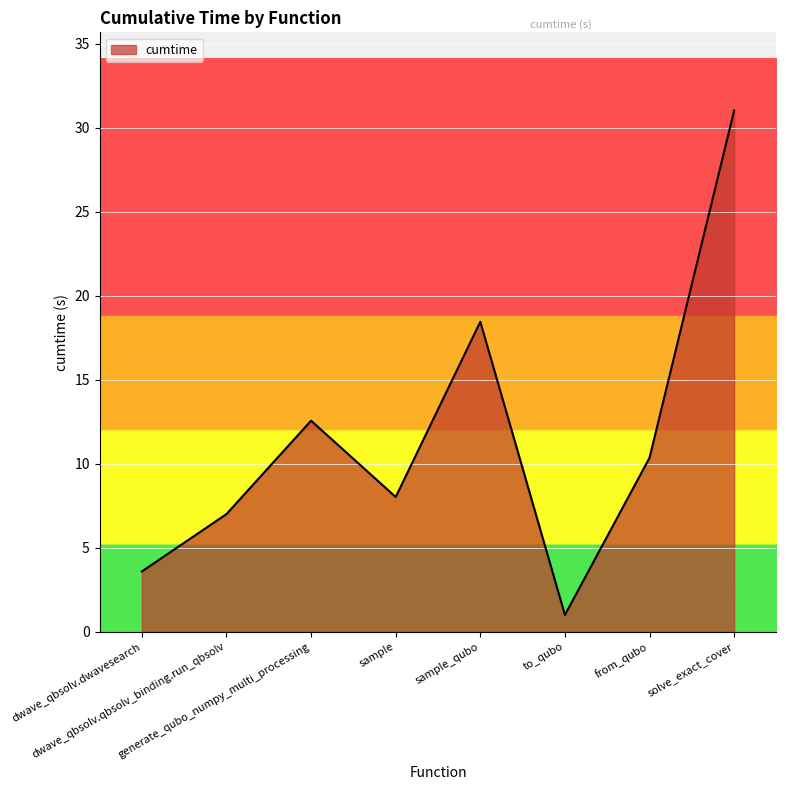

What position from the right is generate_qubo_numpy_multi_processing?

6